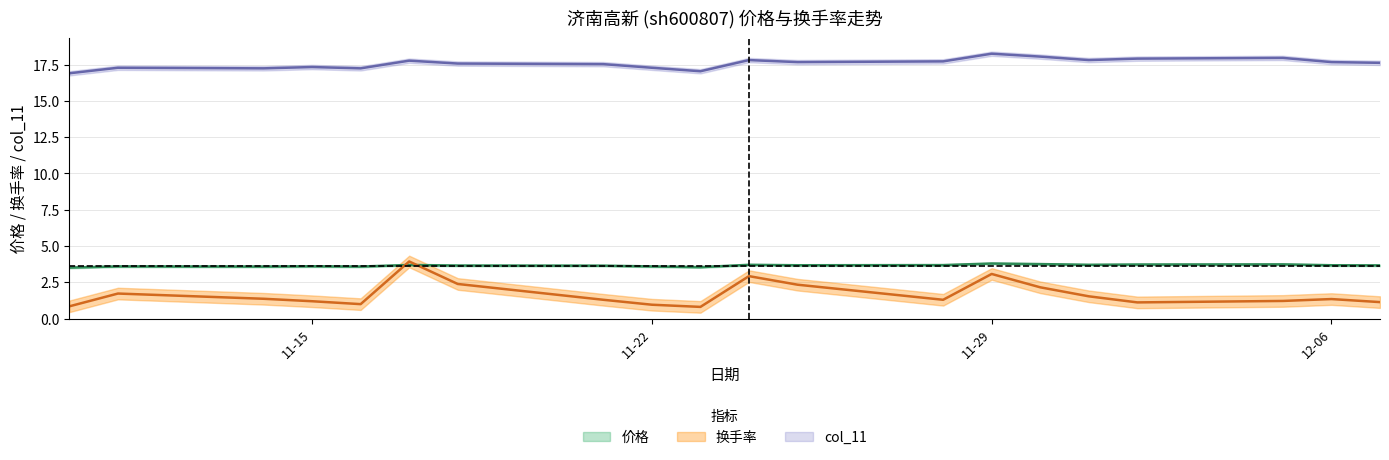

The value of col_11 at 19 is 6.2. True or false?

False